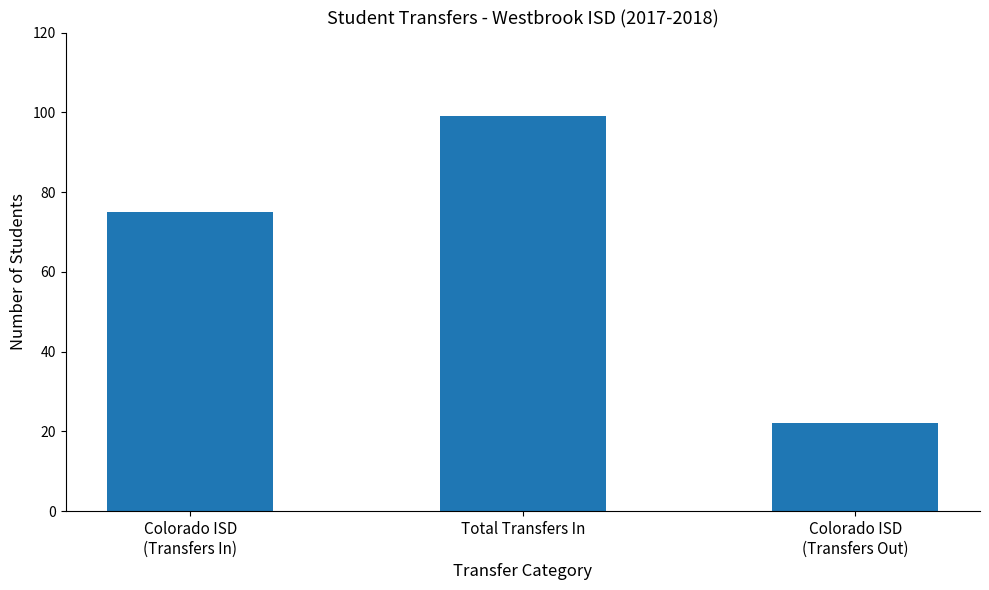

How many distinct data groups are displayed?

1